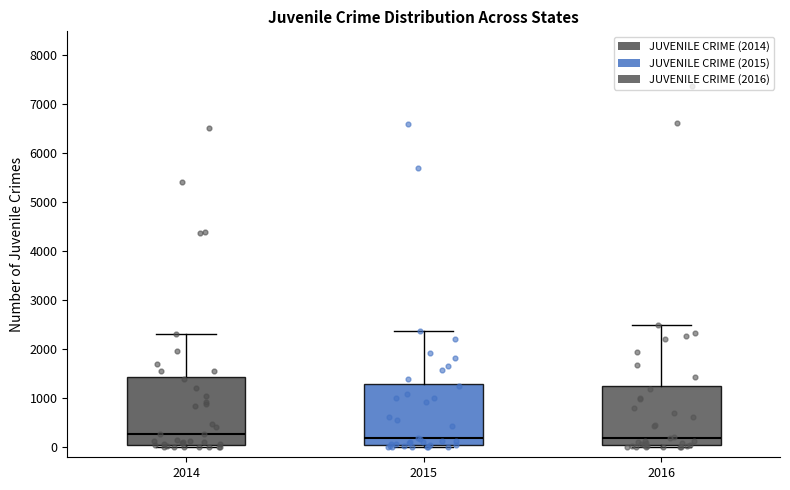

Reading left to right, transcribe this box plot: for each box, give where its median line is, the range the box spans, and where its two whiskers end, as read against the y-axis. The values are not printed on the chart, so give them approximately, as read against the axis.

2014: median 300, box 100 to 1400, whiskers 0 to 2300
2015: median 200, box 0 to 1300, whiskers 0 (just below the box's lower edge) to 2400
2016: median 200, box 0 to 1200, whiskers 0 (just below the box's lower edge) to 2500